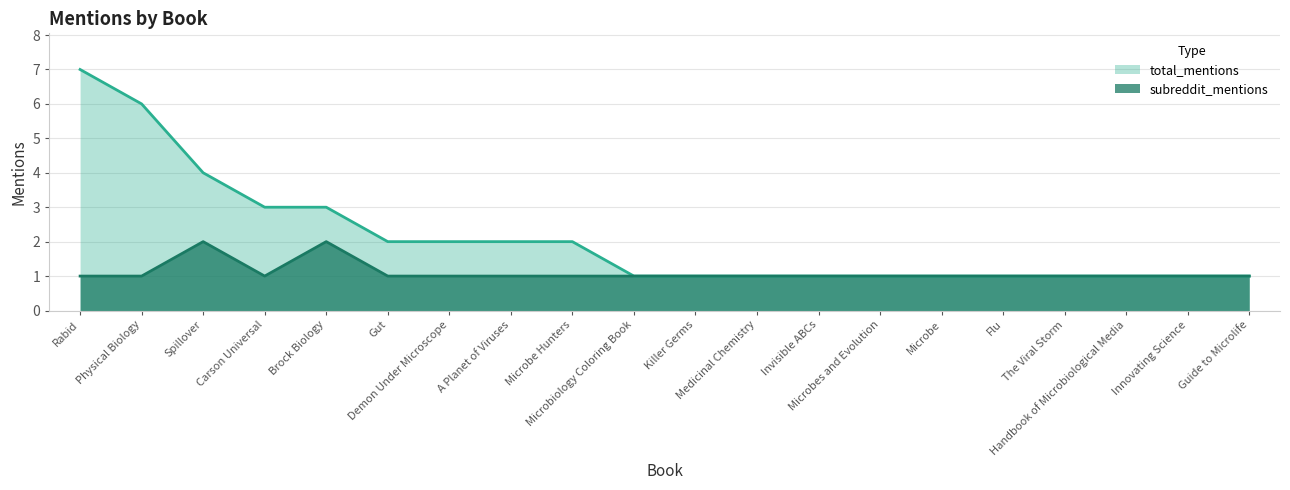

List the series in order of their peak value, lowest first.

subreddit_mentions, total_mentions